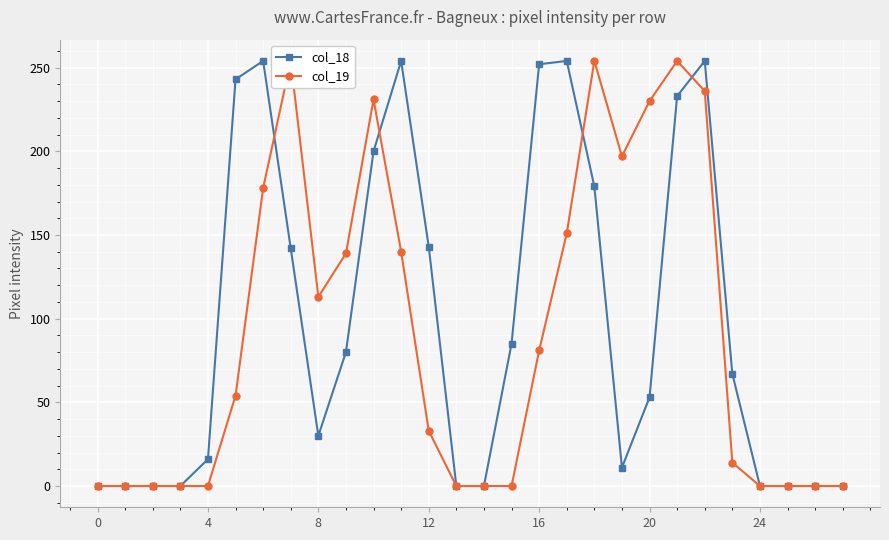

What is the label of the 22nd point from the left?

21